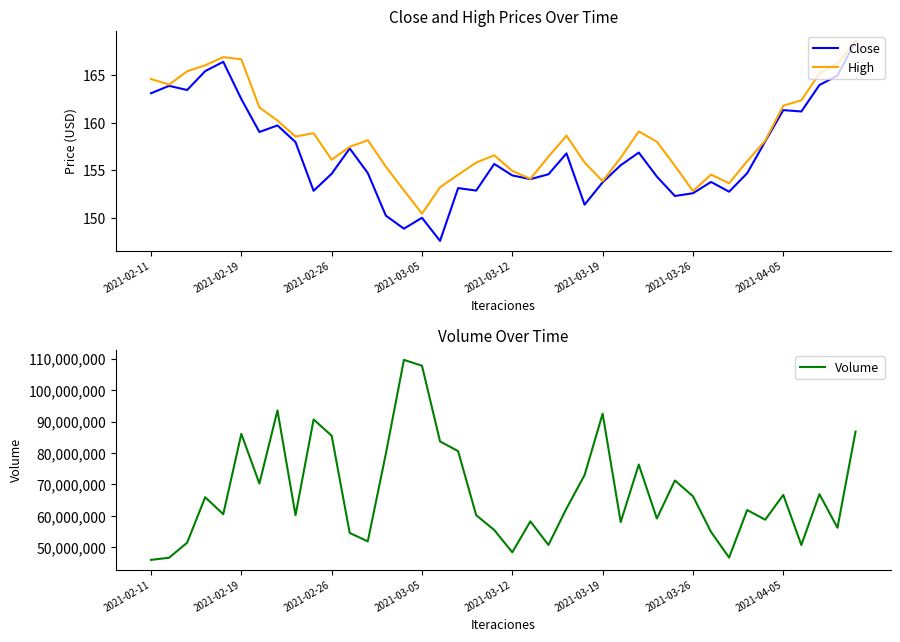

True or false: Volume has more than 2 points higher than both neighbors.

True